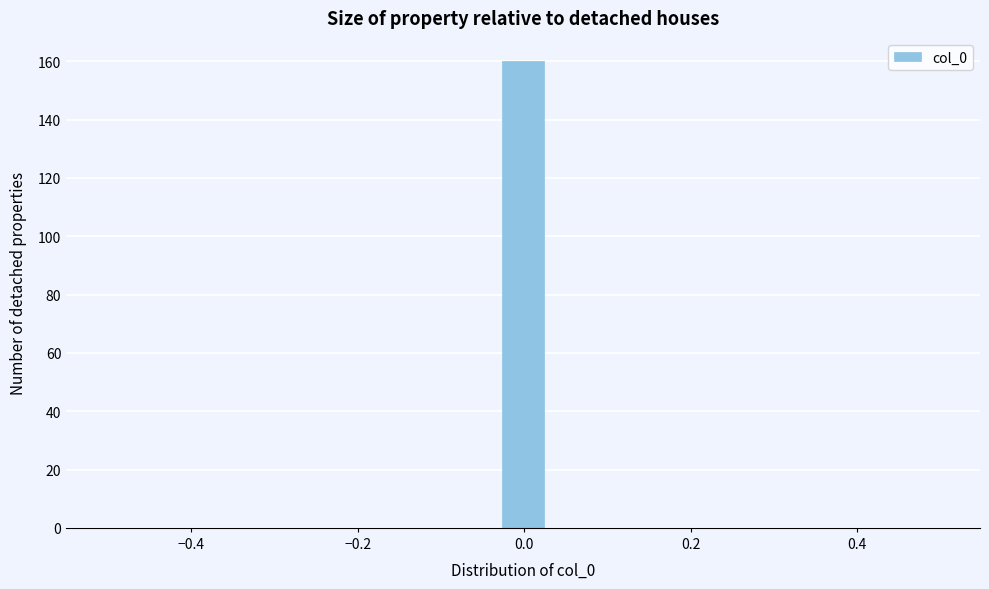

Read against the x-axis, roughly where is the centre of the tallest bar?

0.00